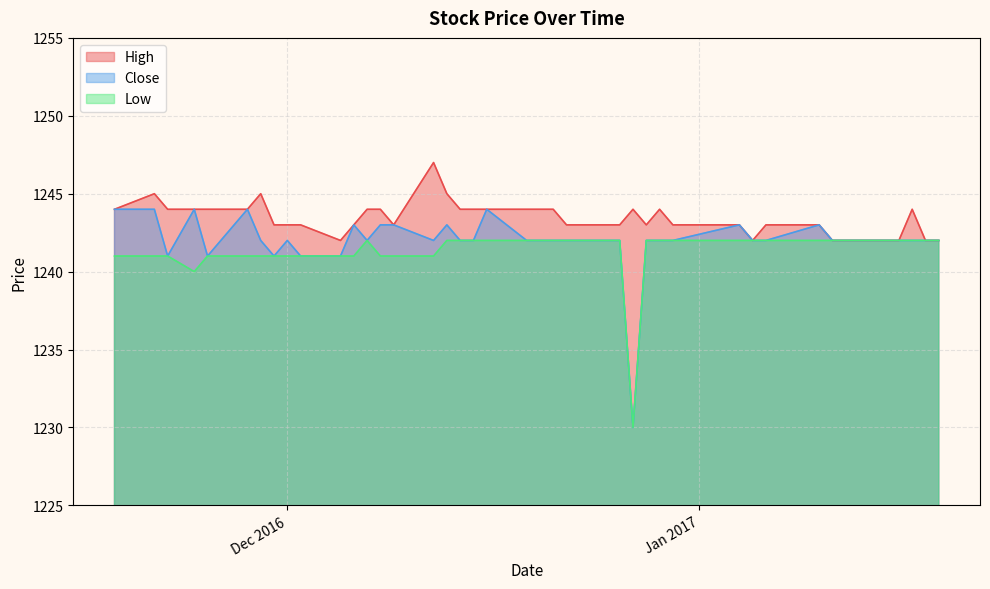

What is the spread (max minus min) of values at 2016-12-15?

2